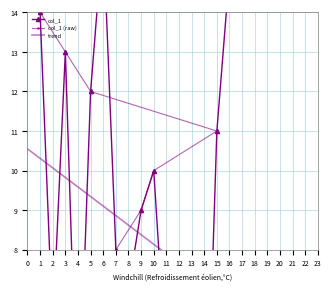

Between 1 and 12, which is larger?

1